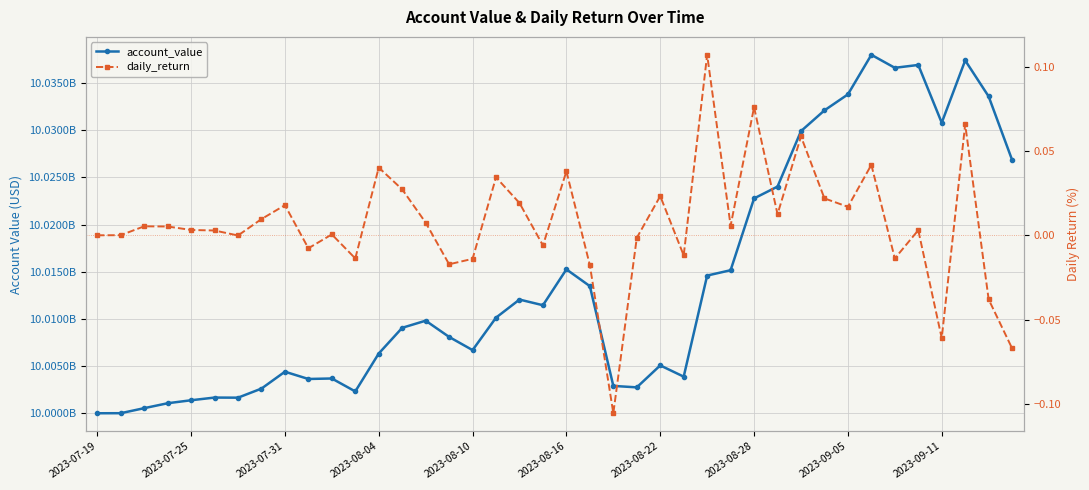

True or false: daily_return and account_value intersect in this chart.

False